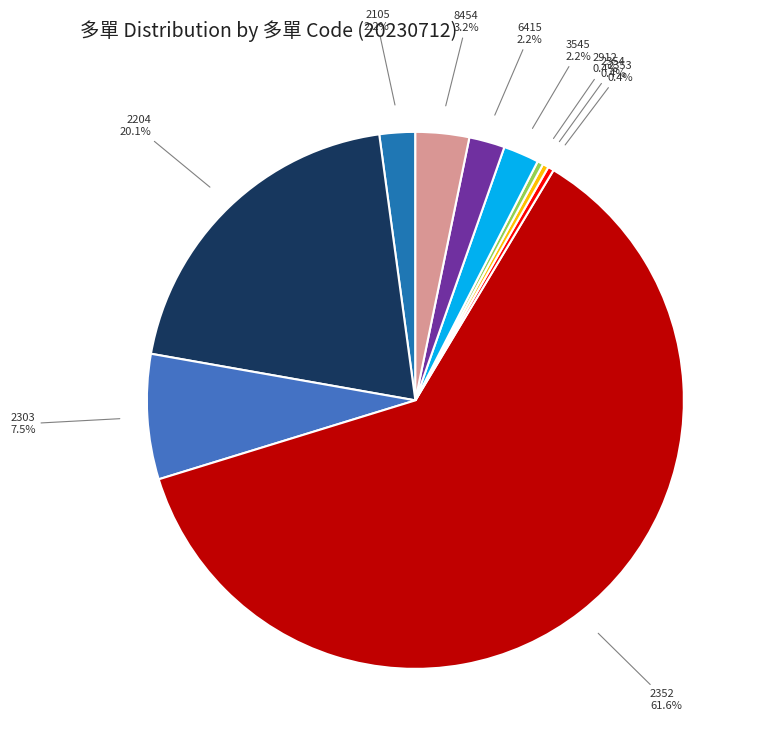

Which category has the biggest portion of the pie?

2352